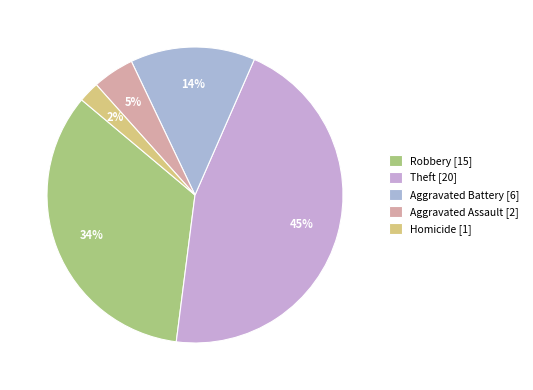

What is the largest slice in the pie chart?

Theft [20]